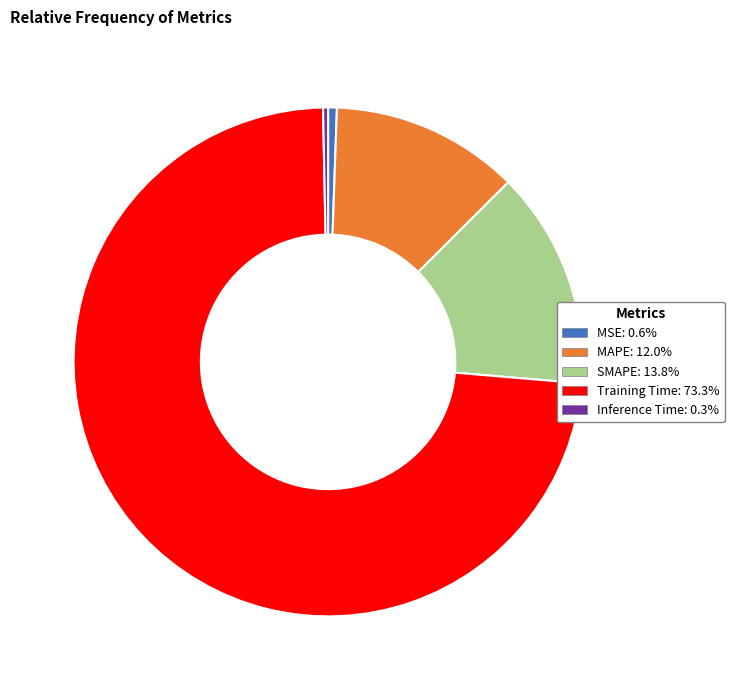

Which slice is the largest?

Training Time